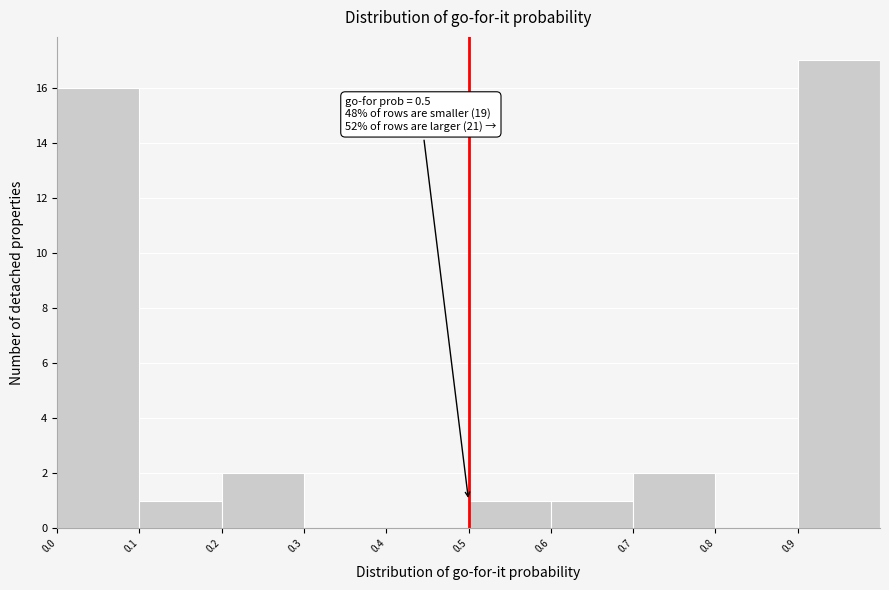

Over which range of the x-axis is the bar tallest?

0.9 to 1.0